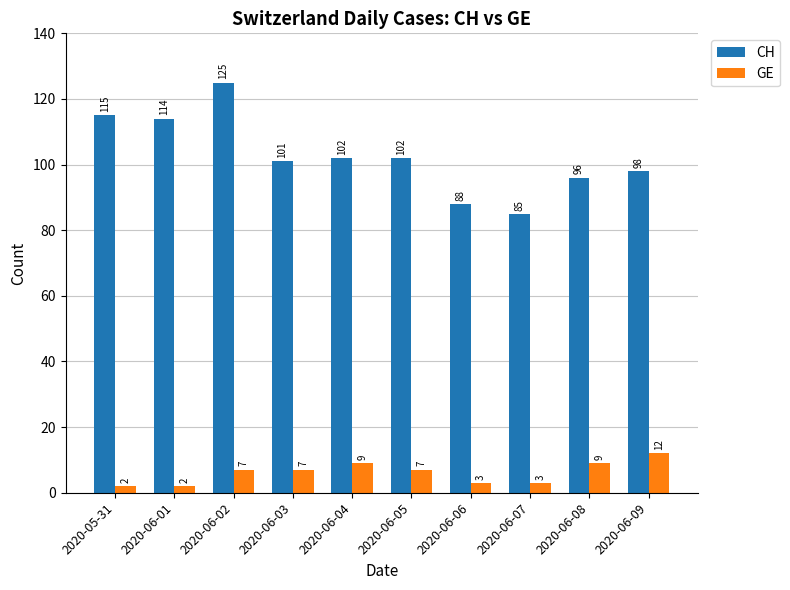

Which series changed the most between 2020-06-04 and 2020-06-05?

GE